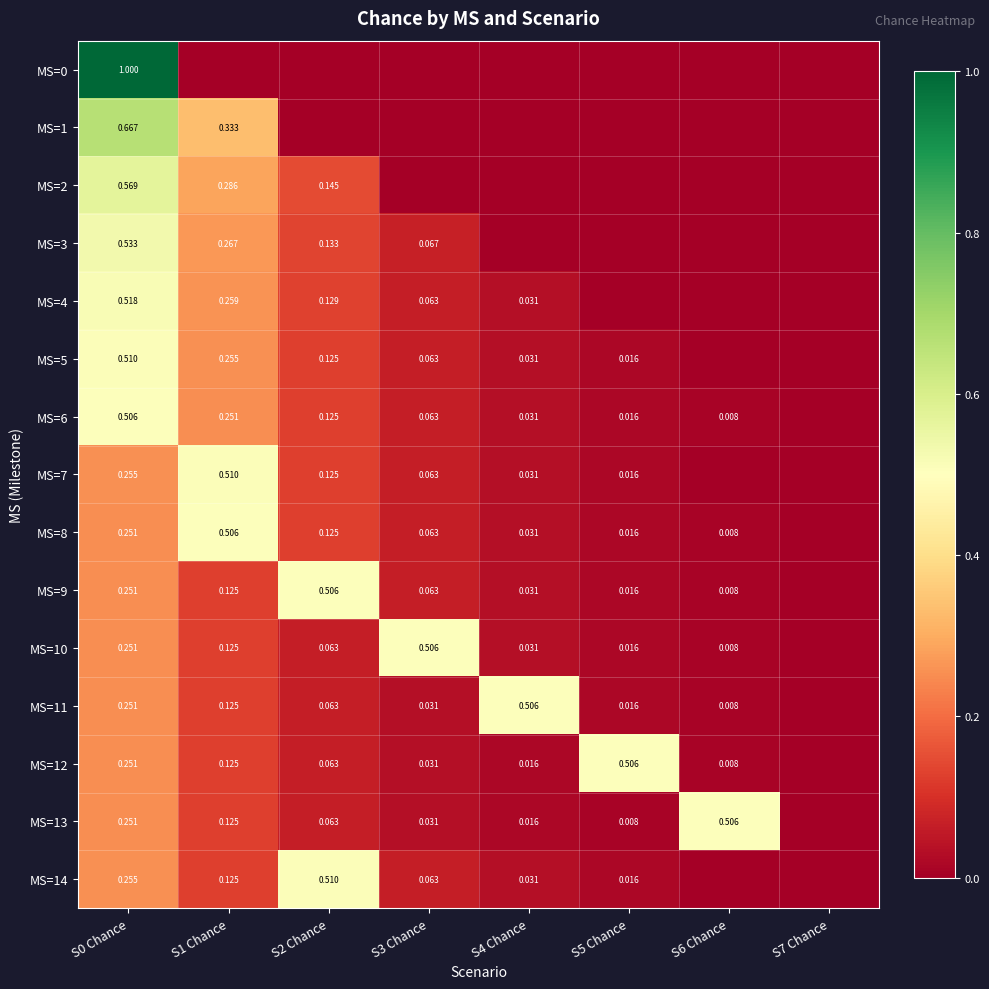

At which category is the sum across all series the highest?

S0 Chance